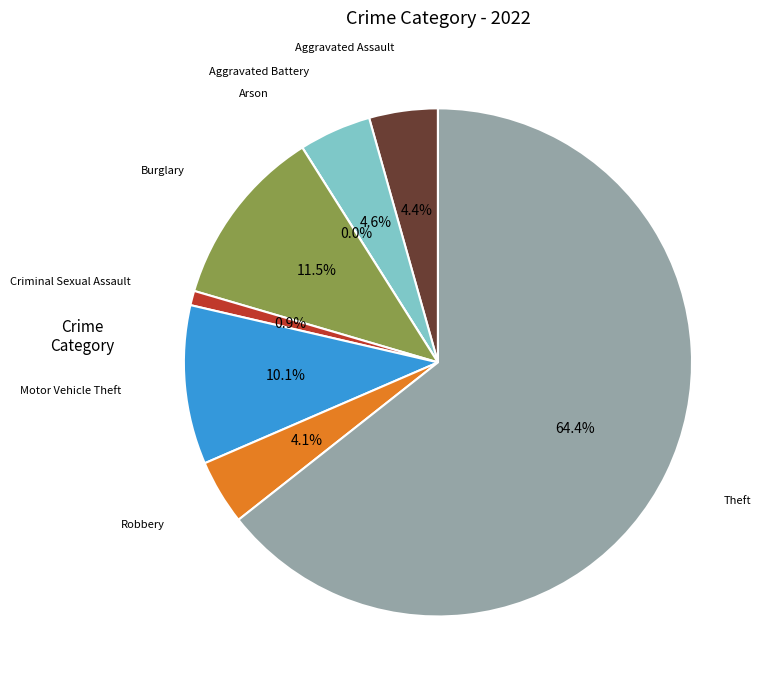

To the nearest percent, what portion does Burglary represent?

11%